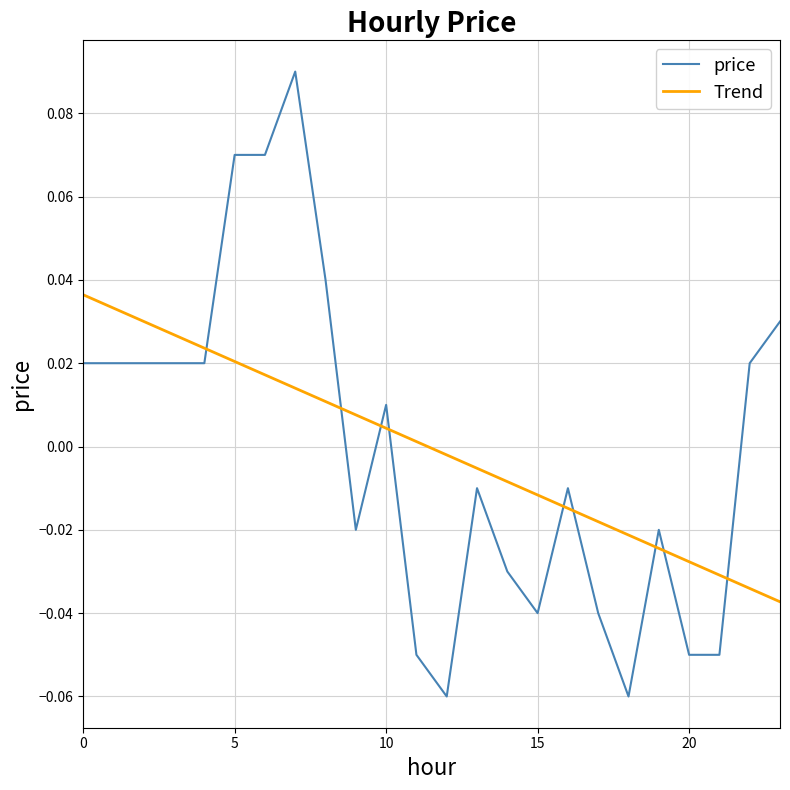

Which series has the widest spread of values?

price